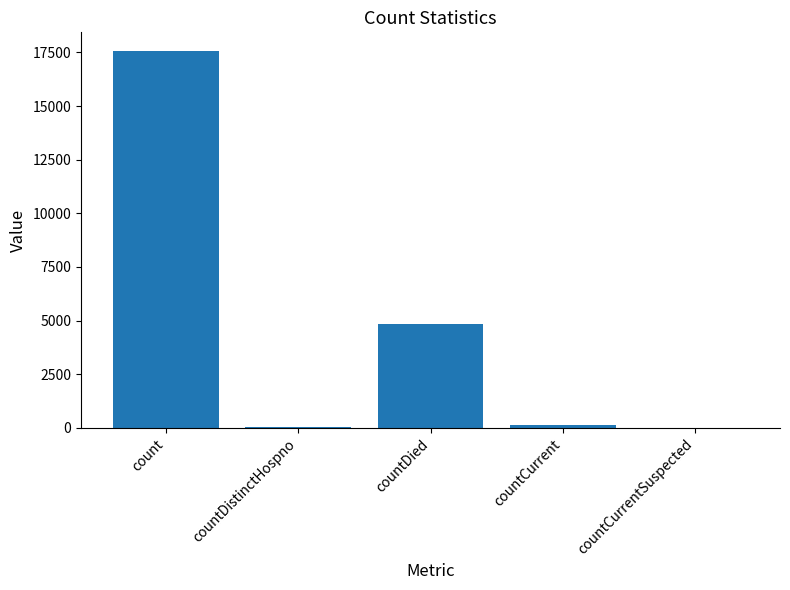

Does the chart contain stacked bars?

No